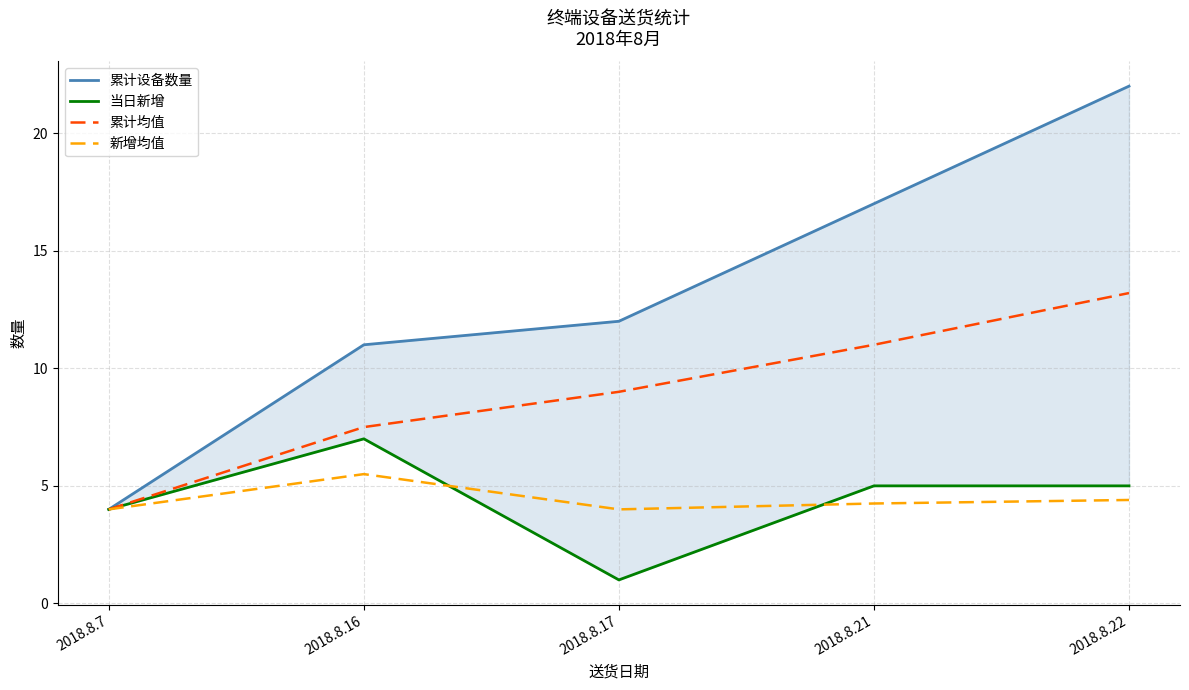

Between 2018.8.22 and 2018.8.17, which is larger?

2018.8.22